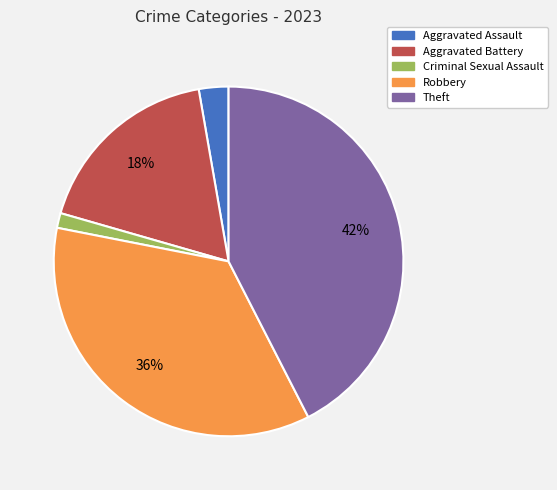

Between Aggravated Battery and Criminal Sexual Assault, which is larger?

Aggravated Battery